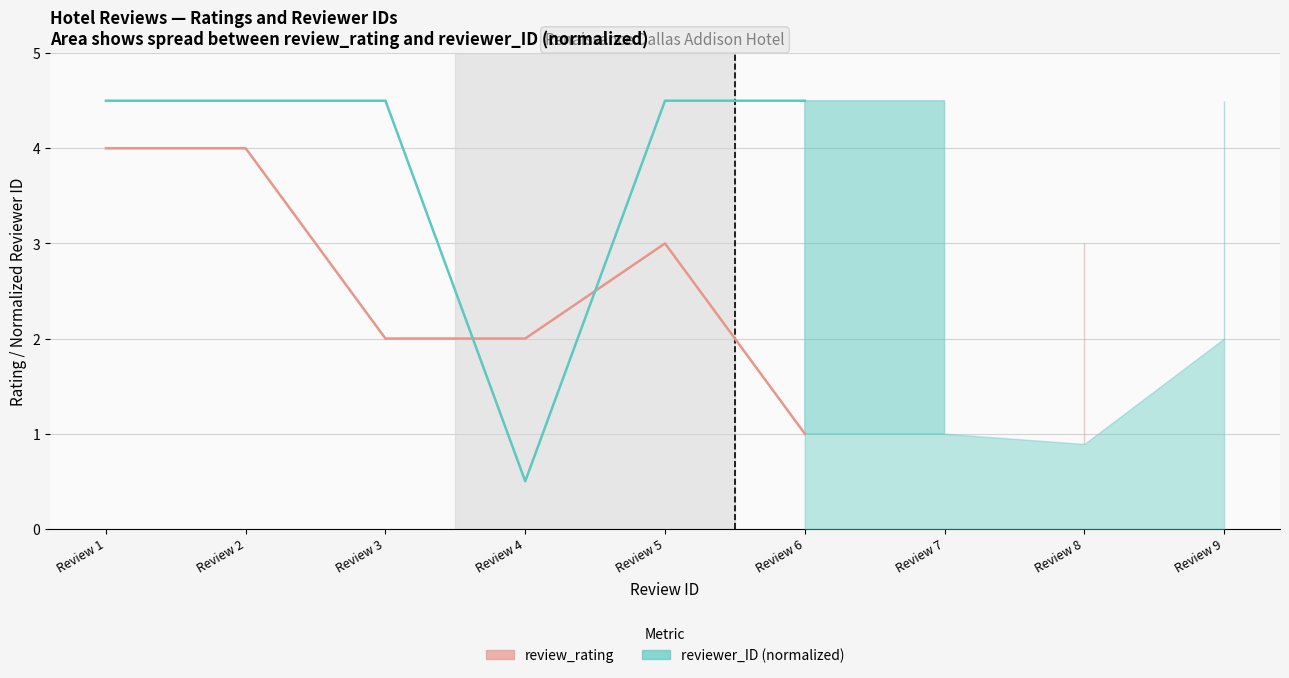

How many interior local peaks does the review_rating (line) series have?

1